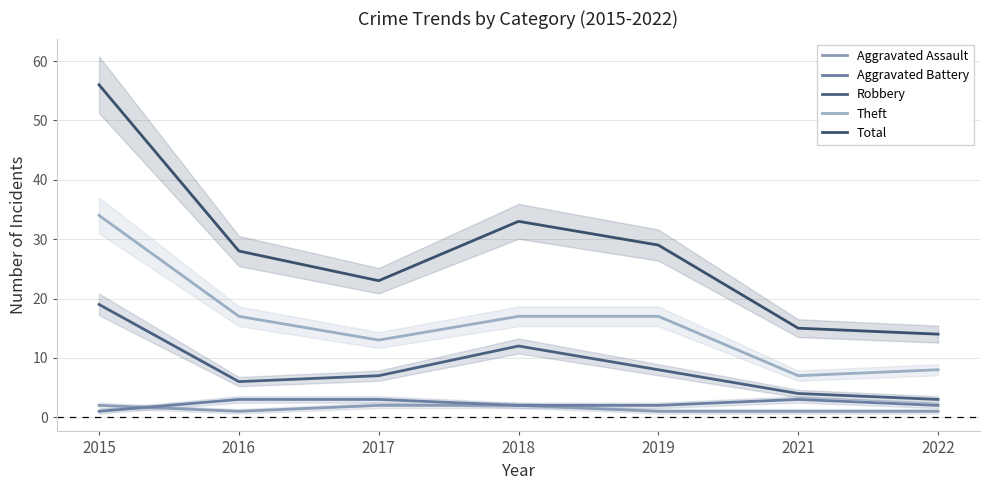

Which series changed the most between 2019 and 2022?

Total